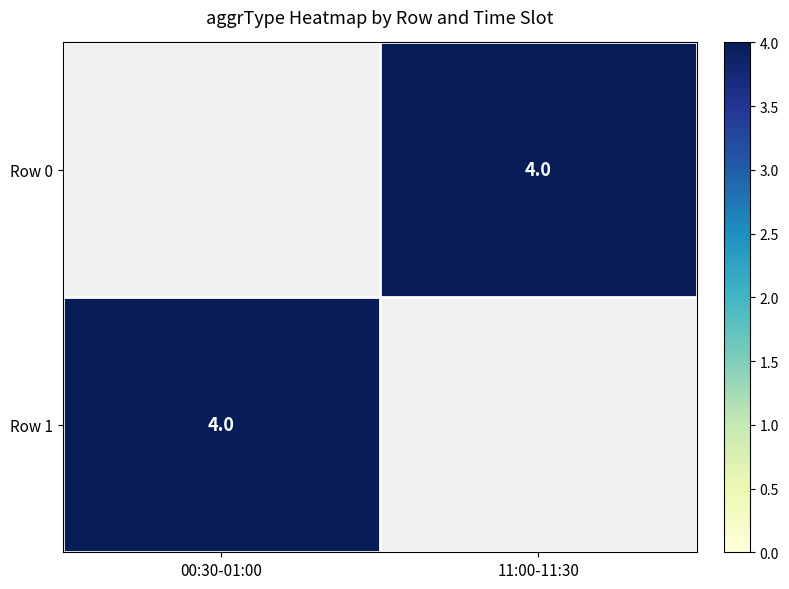

Rank the series by their maximum value, from lowest to highest.

Row 0, Row 1